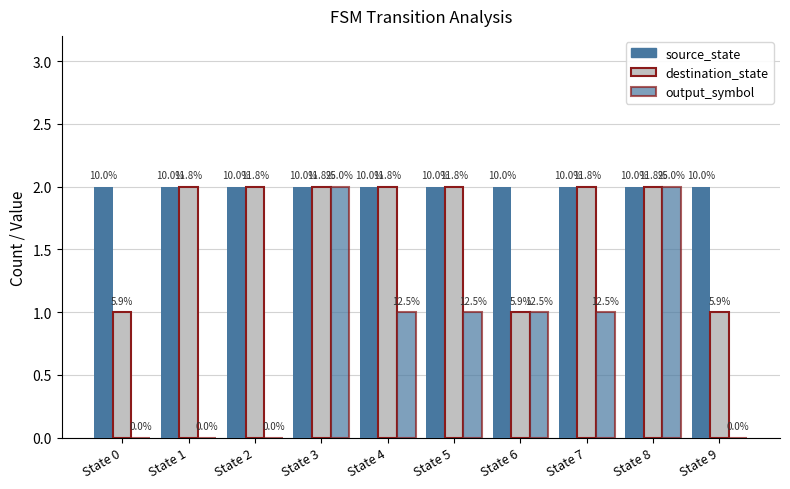

At which label does output_symbol first exceed 1?

State 3